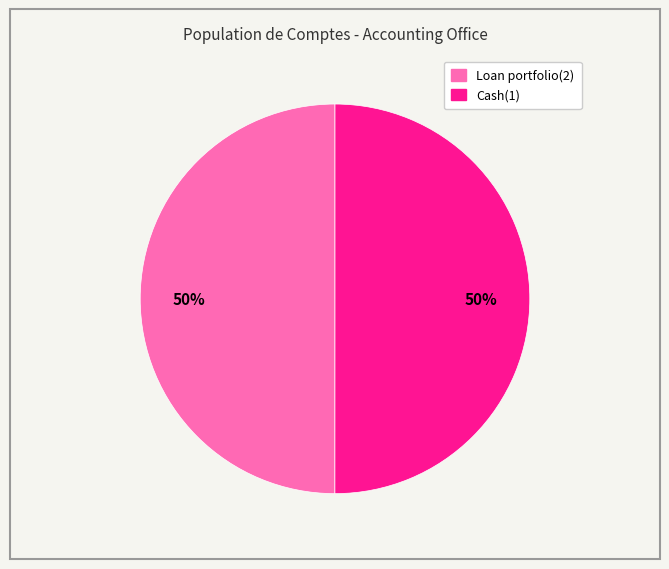

To the nearest percent, what is the average slice percentage?

50%